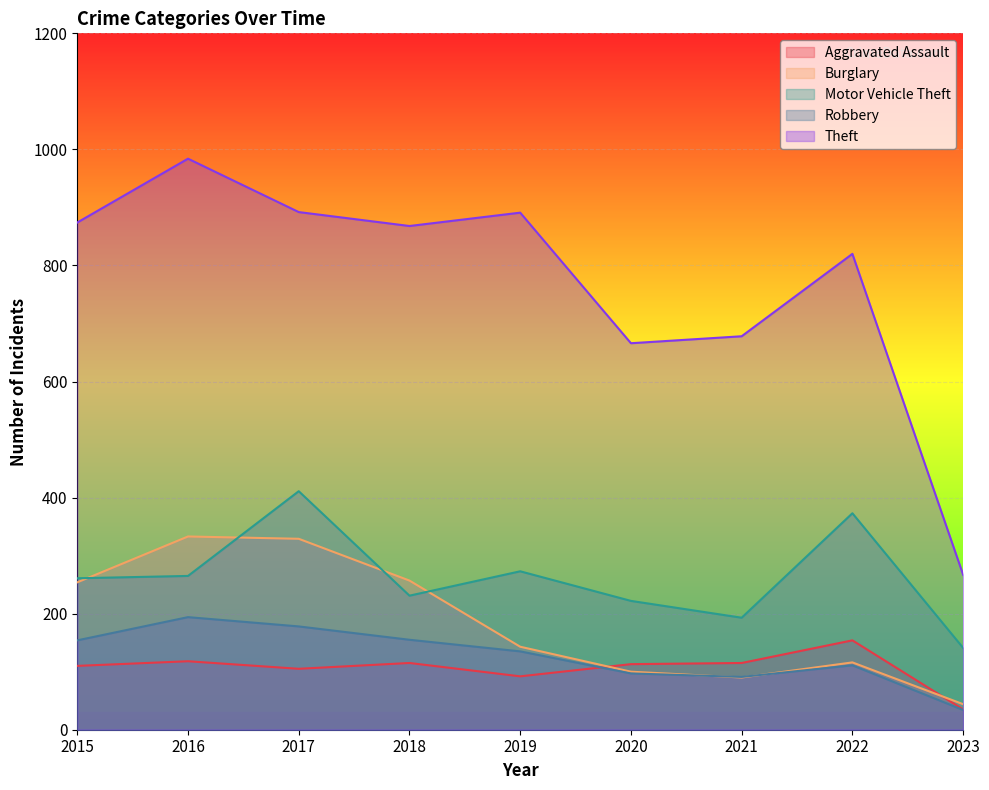

What is the total value across all series at 2019?

1534